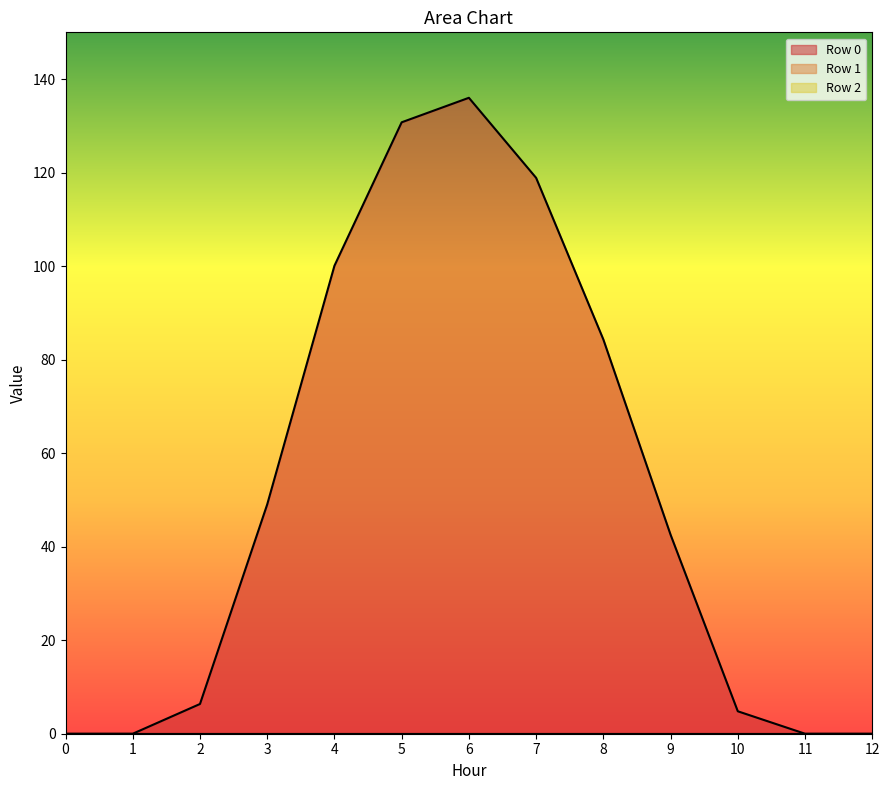

True or false: Row 2 and Row 1 intersect in this chart.

False